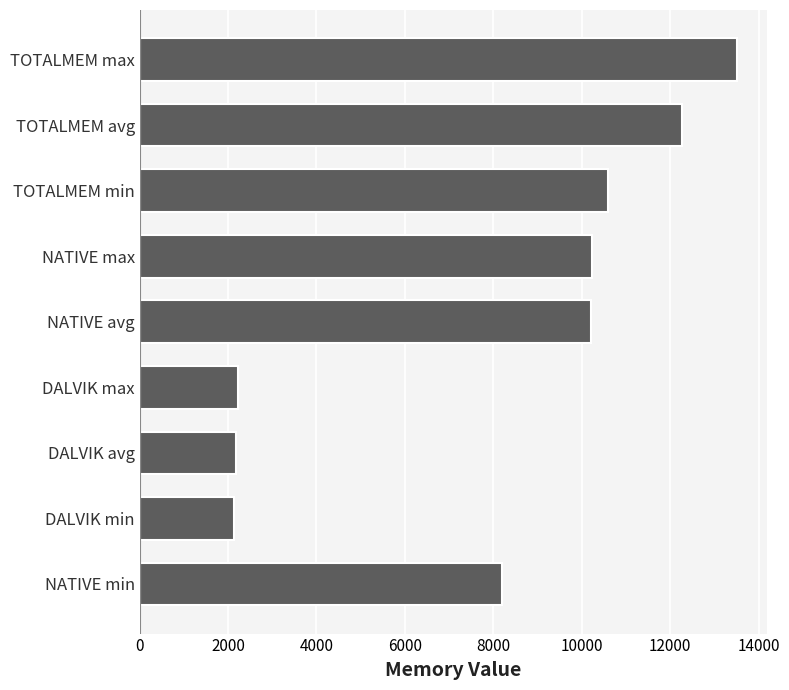

What is the difference between the maximum and second lowest values?

11339